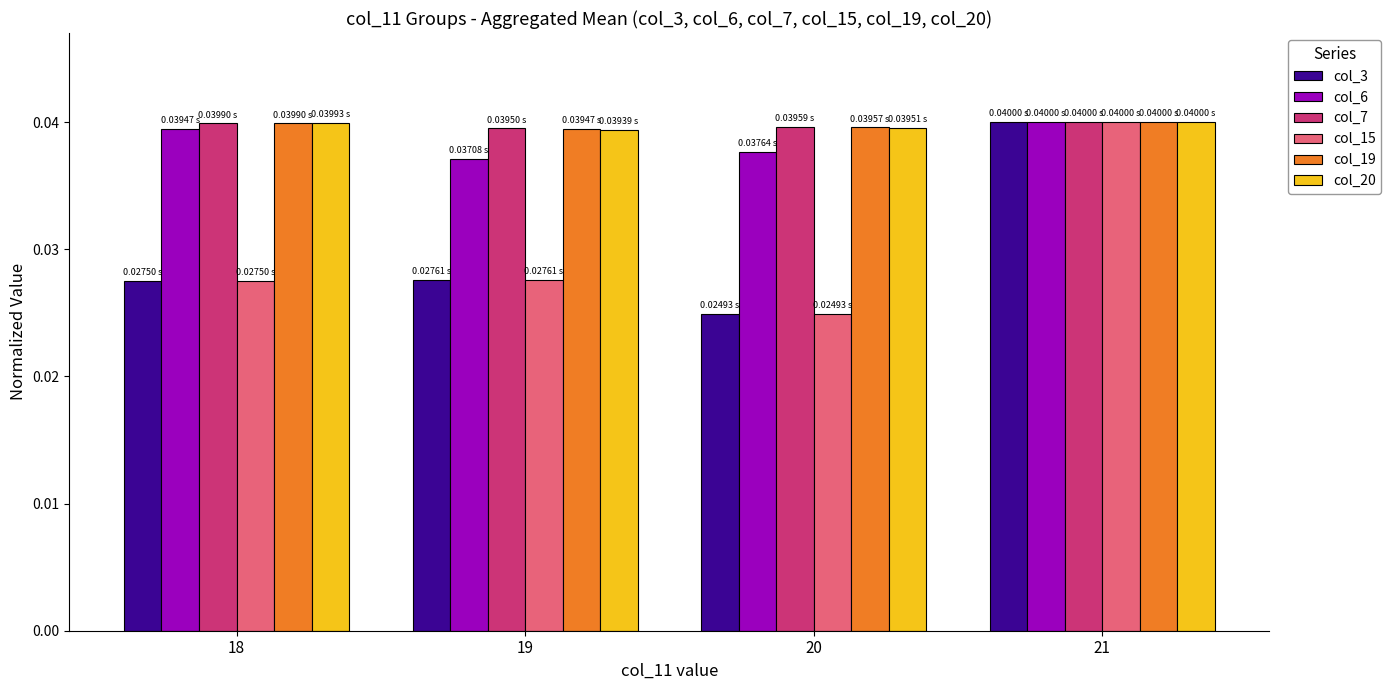

At which category is the sum across all series the highest?

21